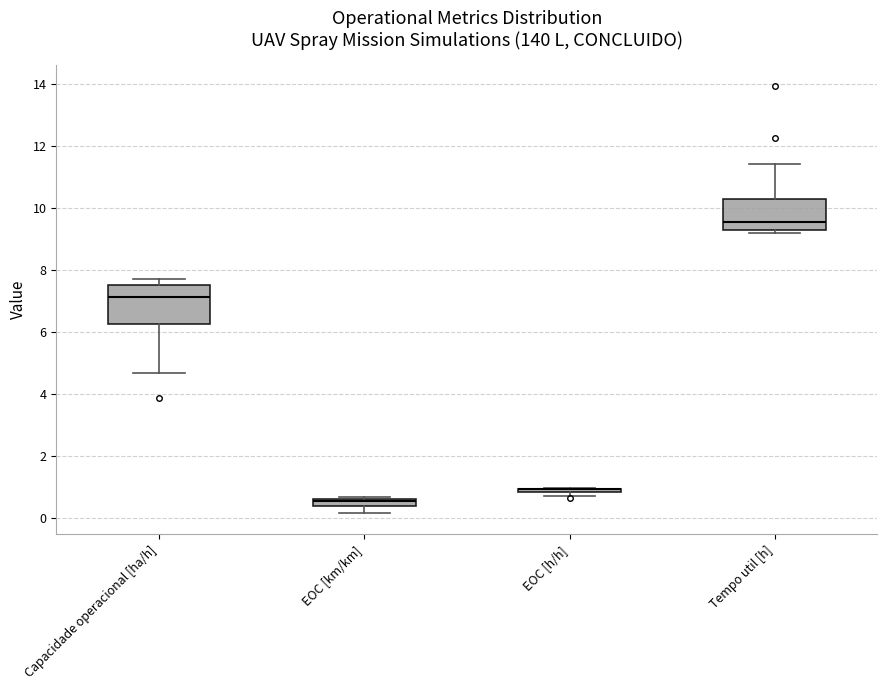

Where does the median line of the box for Tempo util [h] sit on the y-axis? The values are not printed on the chart, so give them approximately, as read against the axis.

9.6